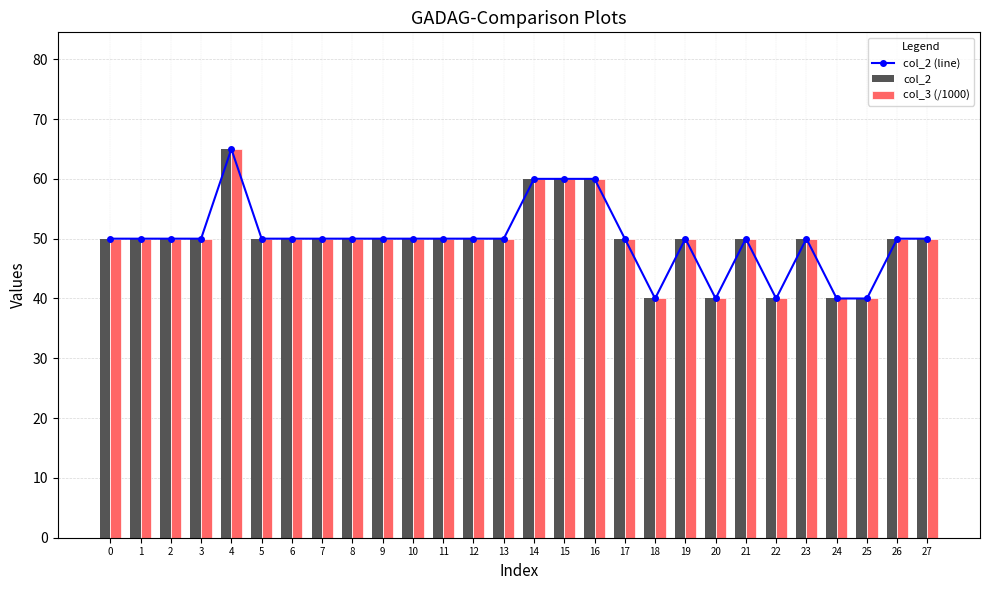

Which has a higher value, 19 or 18?

19